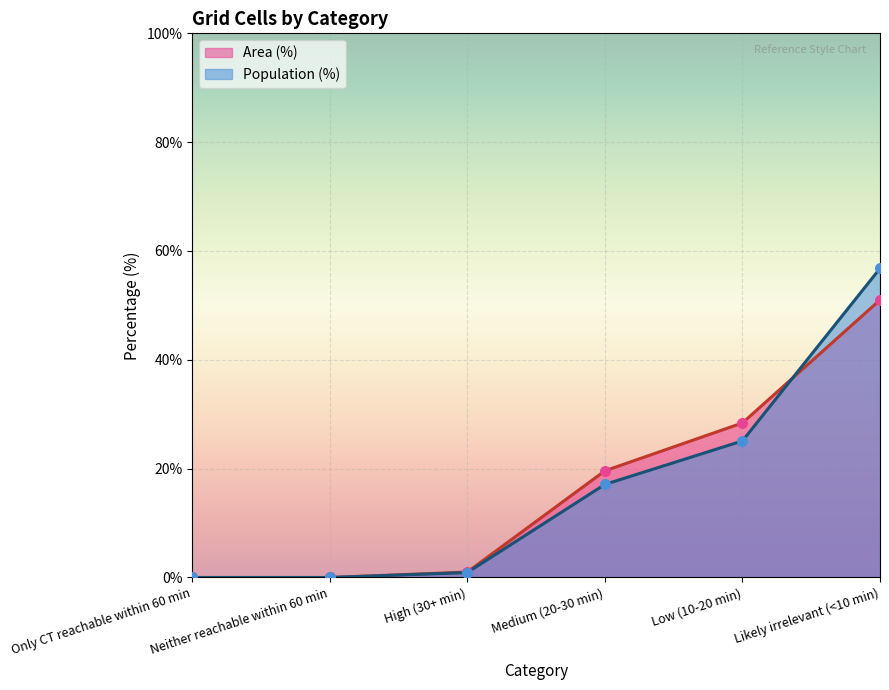

At which category is the sum across all series the highest?

Likely irrelevant (<10 min)